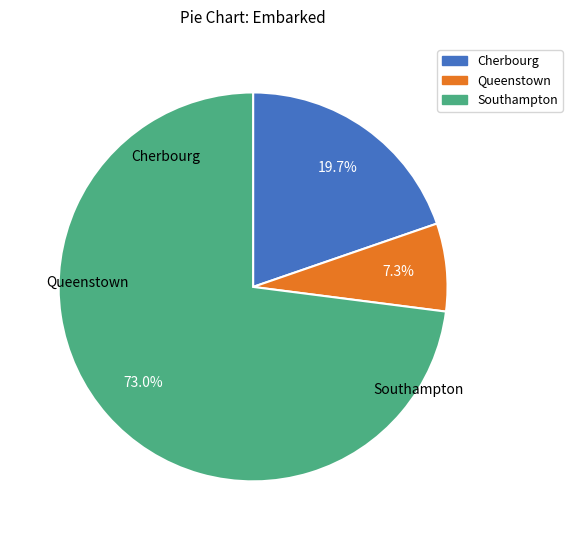

How many segments does this pie chart have?

3